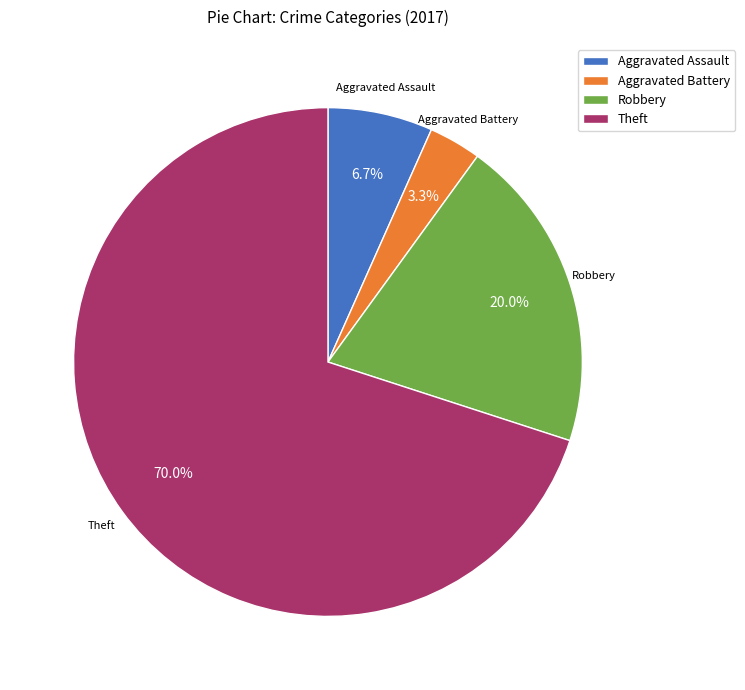

To the nearest percent, what is the combined percentage of Robbery and Aggravated Assault?

27%